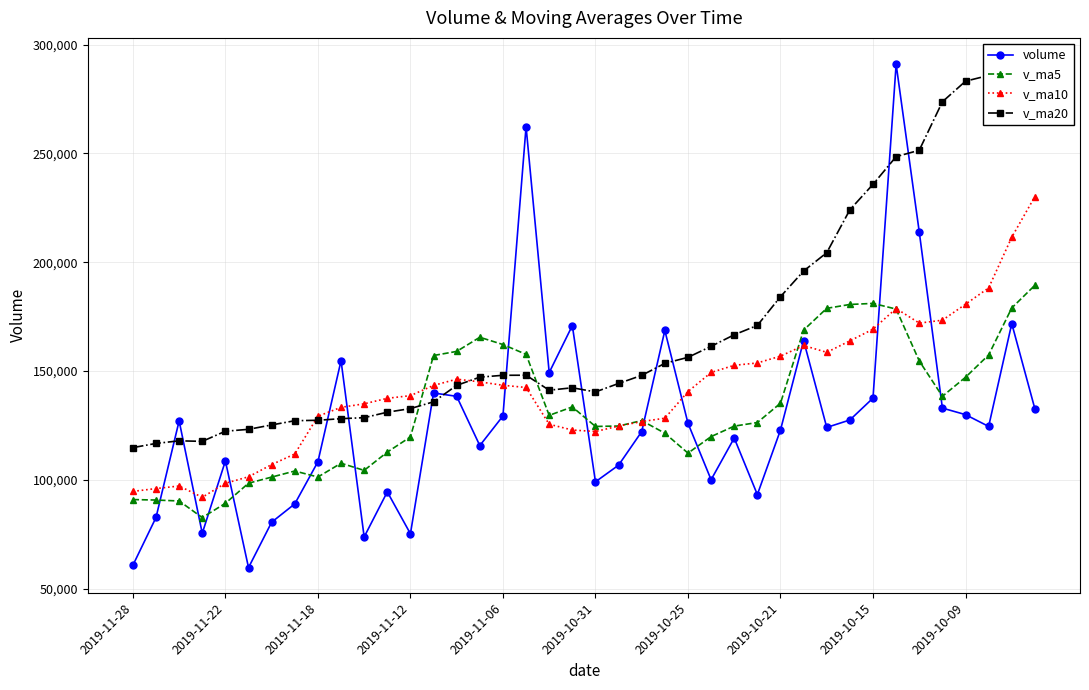

How many distinct data groups are displayed?

4